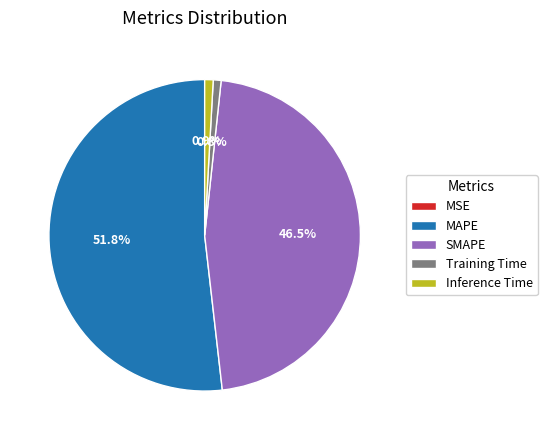

What is the largest slice in the pie chart?

MAPE